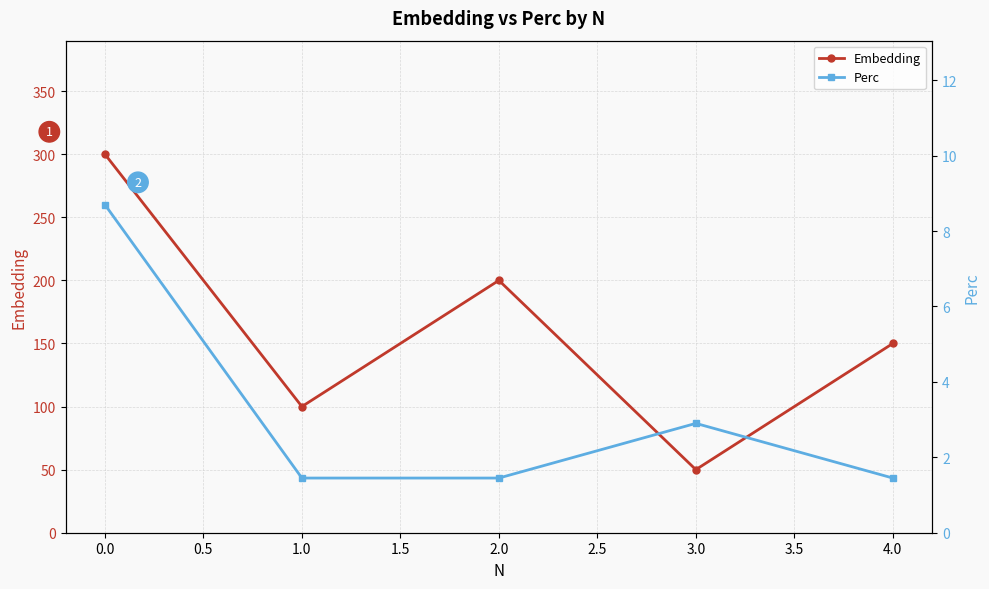

Reading left to right, list all the values displayed in this chart.

Embedding: 300.0	100.0	200.0	50.0	150.0
Perc: 8.7	1.4	1.4	2.9	1.4